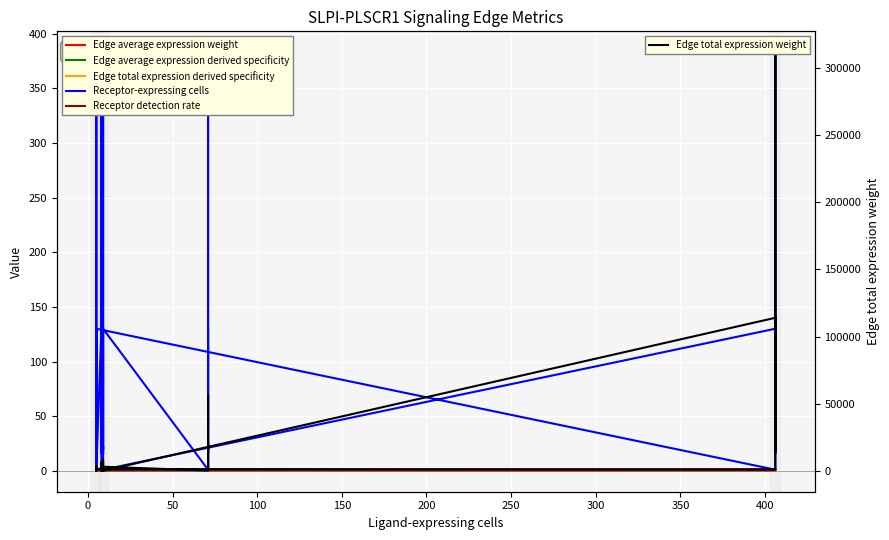

Is it true that Receptor-expressing cells equals 29.8 at 27?

False